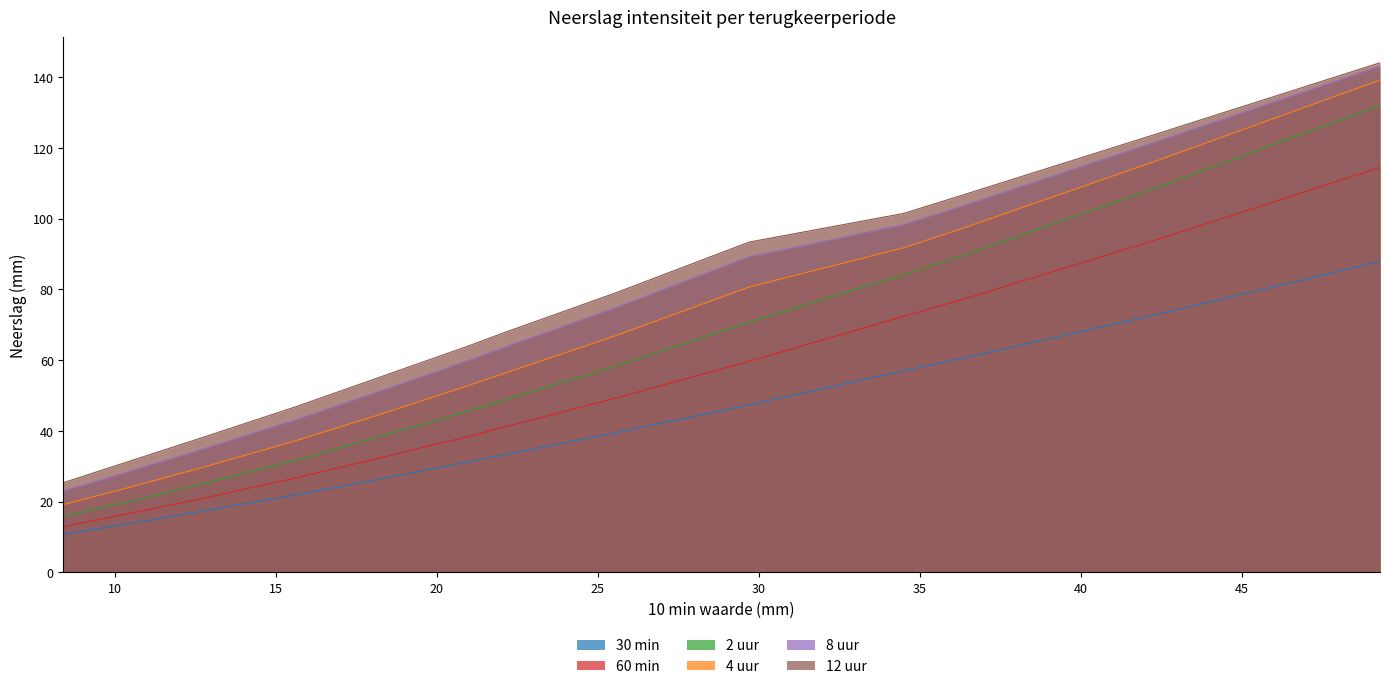

Which category has the lowest value in the 30 min series?

0.5 jaar